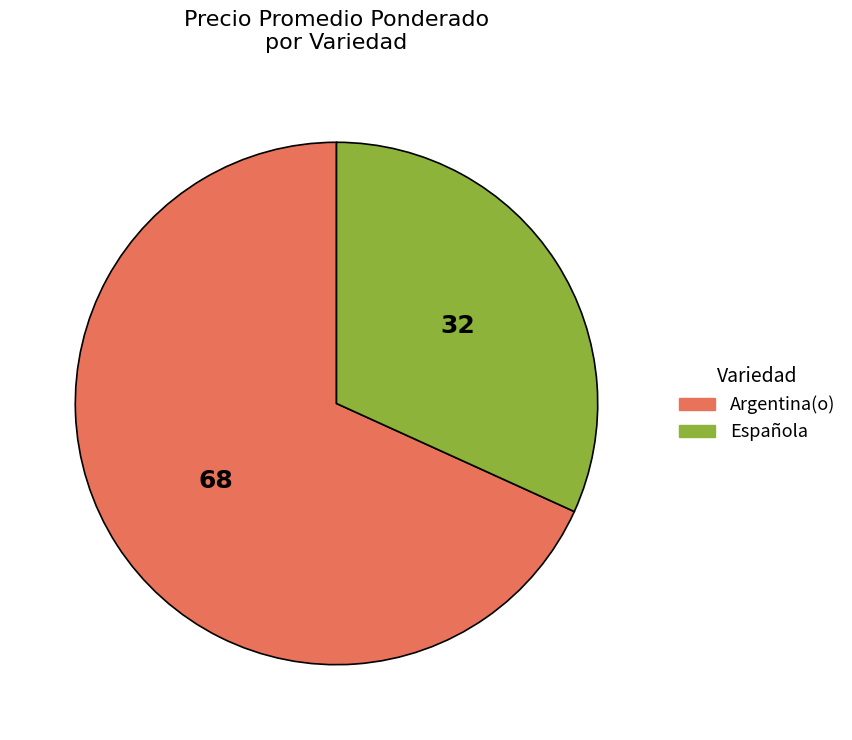

Rank the categories by value from lowest to highest.

Española, Argentina(o)